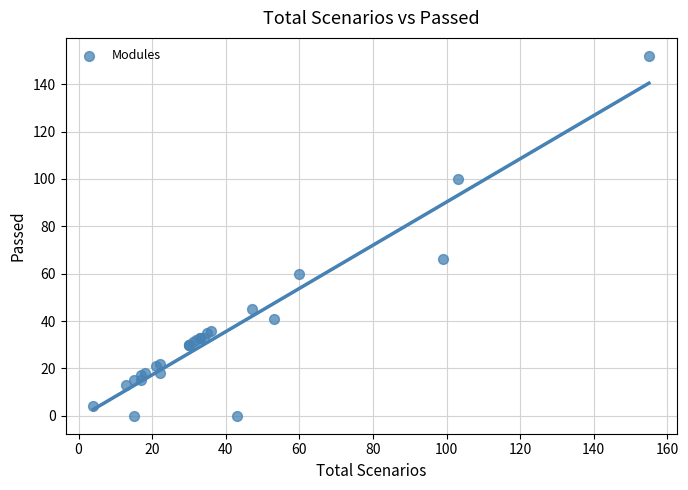

What Y value in the scatter plot is closest to 76?

66